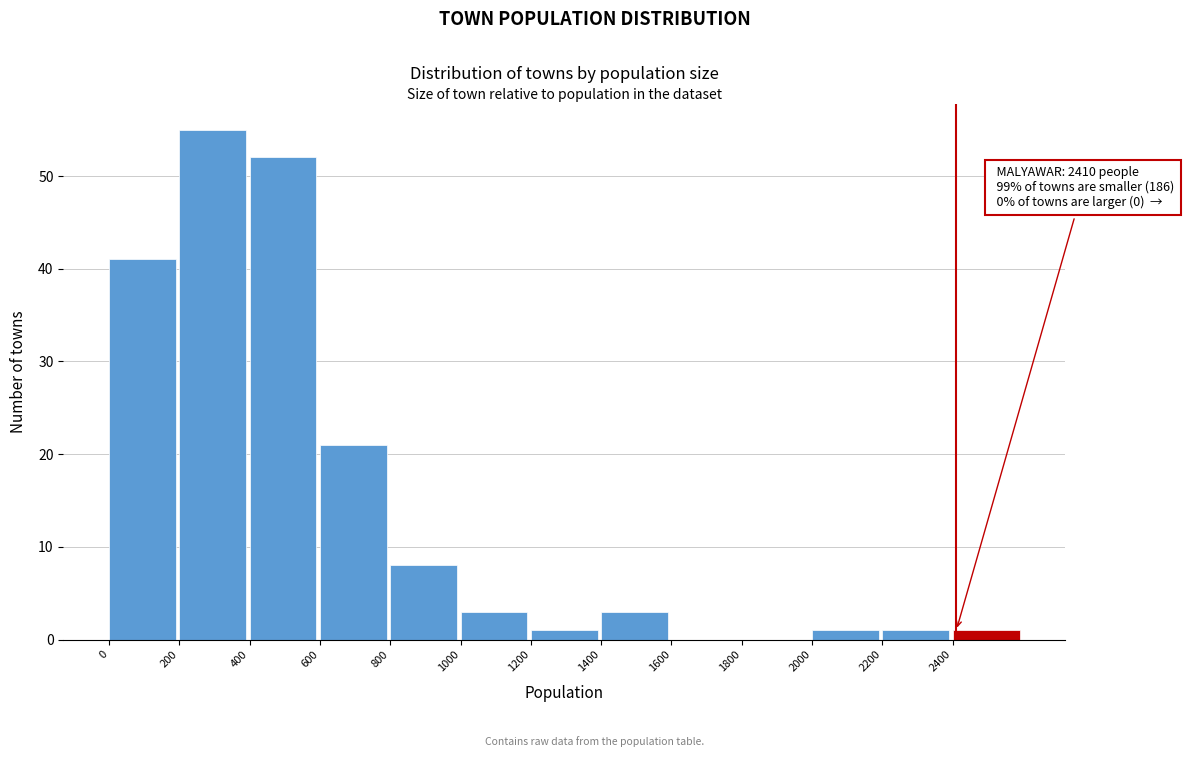

Which range on the x-axis has the tallest bar?

200 to 400